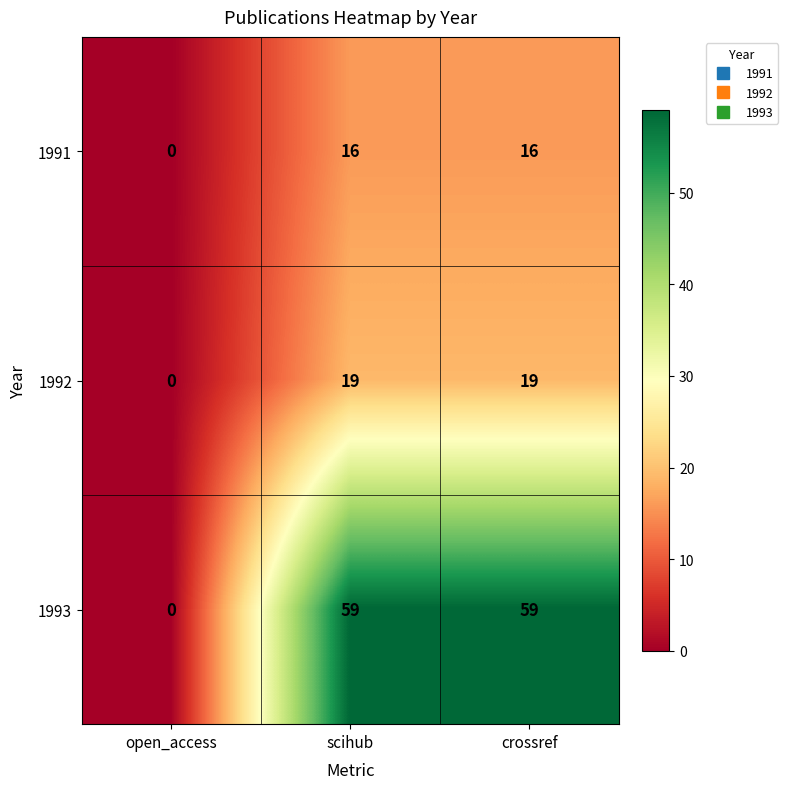

List the series in order of their peak value, highest first.

1993, 1992, 1991